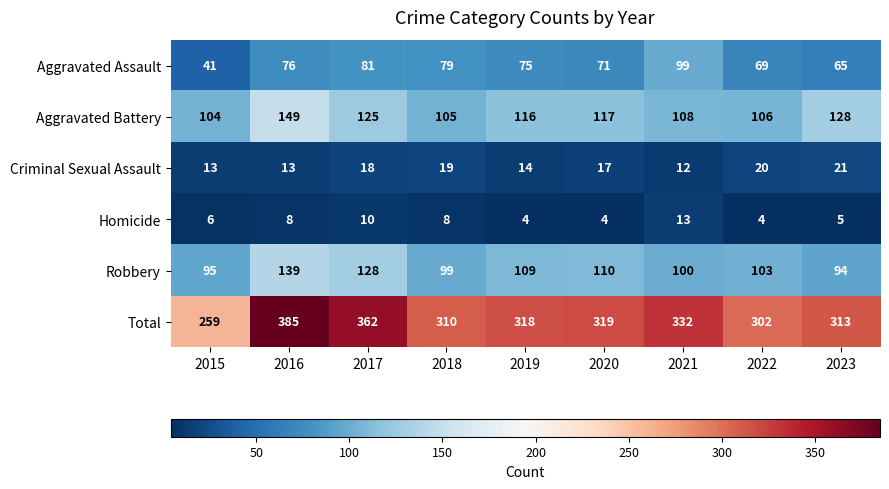

The value of Criminal Sexual Assault at 2018 is 5. True or false?

False